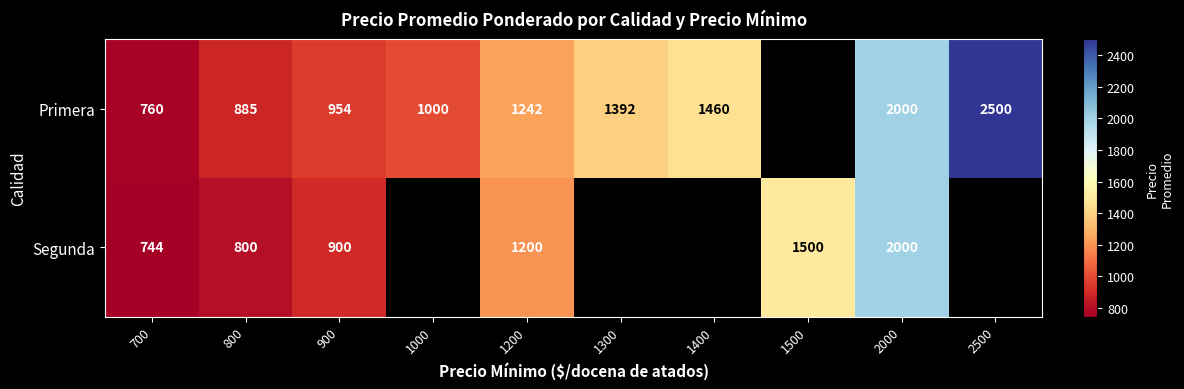

True or false: Primera has a value of 760 at 700.

True